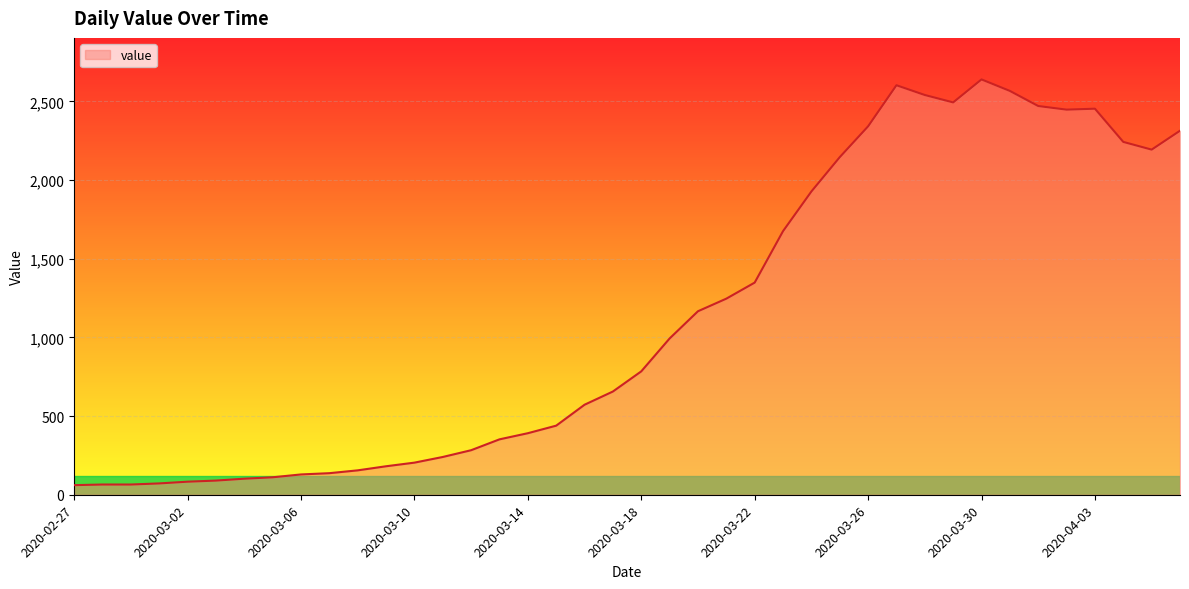

How many lines are shown in the chart?

1